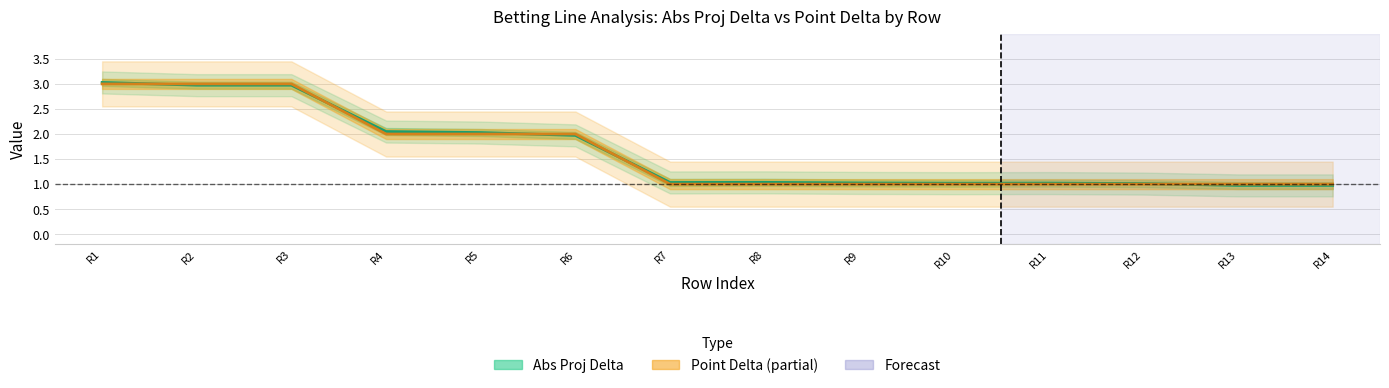

Reading right to left, transcribe all the data shown in this chart.

Abs Proj Delta: 1.0	1.0	1.0	1.0	1.0	1.0	1.0	1.0	2.0	2.0	2.0	3.0	3.0	3.0
Point Delta: 1.0	1.0	1.0	1.0	1.0	1.0	1.0	1.0	2.0	2.0	2.0	3.0	3.0	3.0